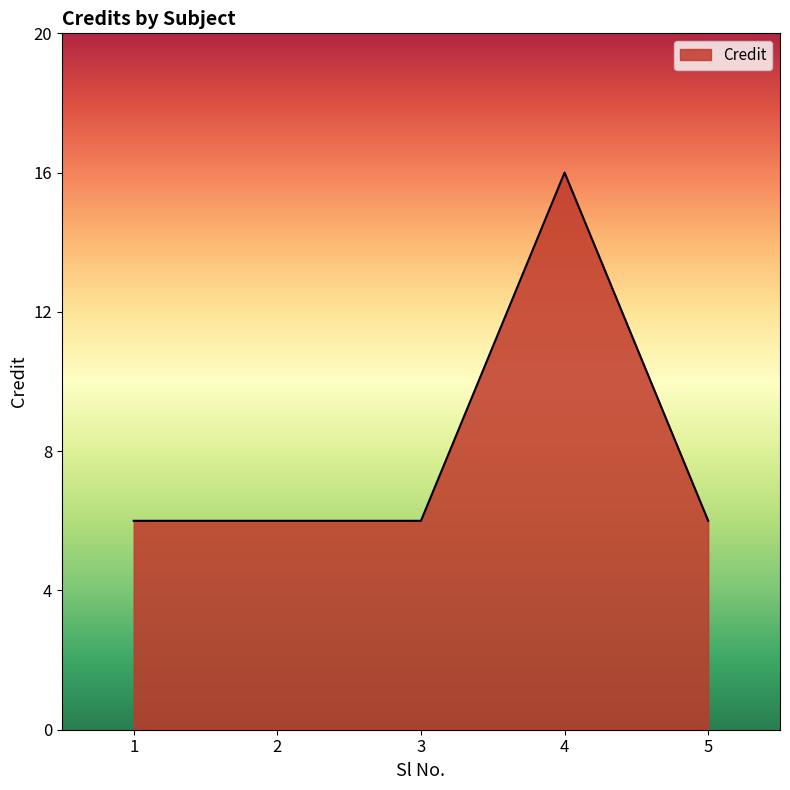

Approximately how many times larger is the value at 5 compared to 3?

1.0